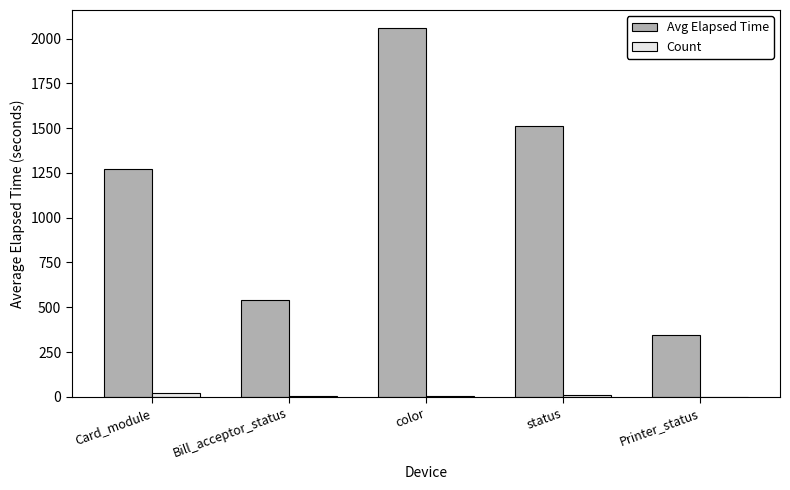

At which category is the sum across all series the highest?

color